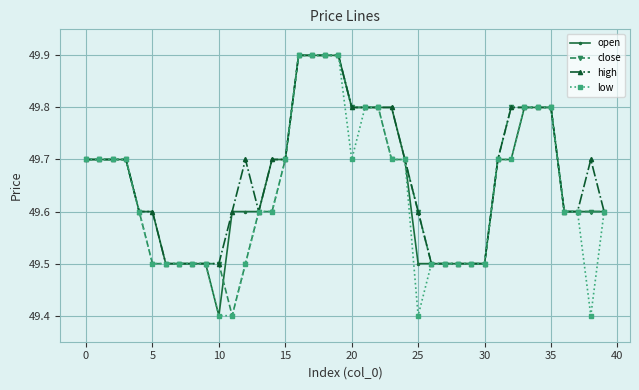

Does the chart display data point markers on the line(s)?

Yes